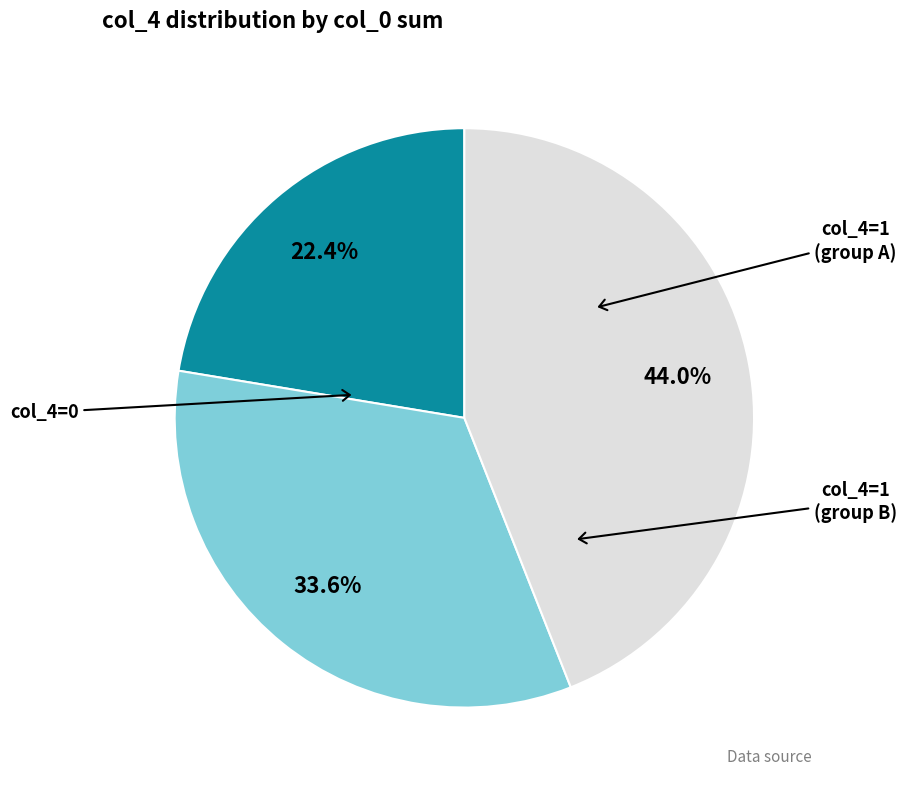

To the nearest percent, what is the difference between the largest and smallest slice percentages?

22%